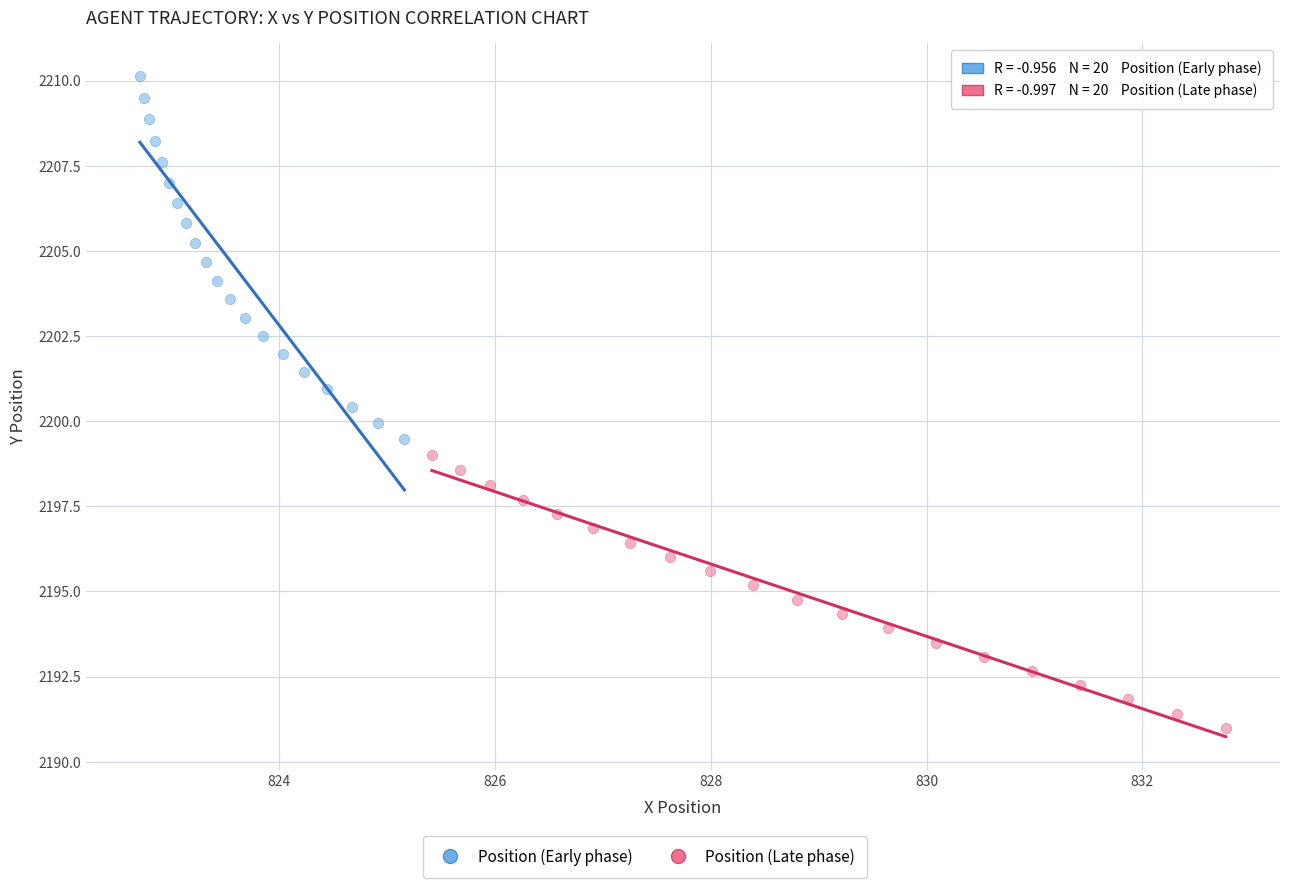

Which series has the widest spread of Y values?

Position (Early phase)